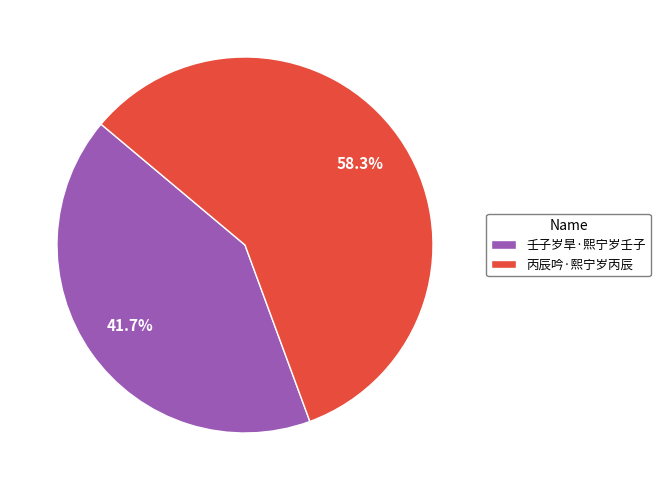

Combined, what portion of the pie is 丙辰吟·熙宁岁丙辰 and 壬子岁旱·熙宁岁壬子?

100.0%